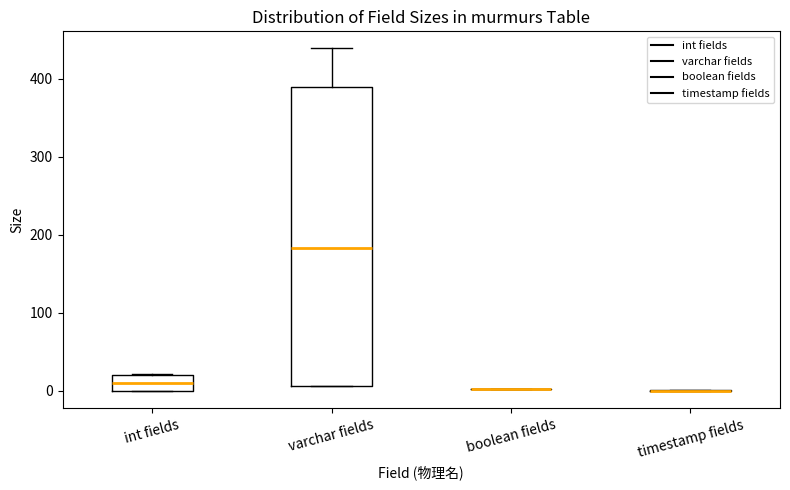

Reading left to right, transcribe this box plot: for each box, give where its median line is, the range the box spans, and where its two whiskers end, as read against the y-axis. The values are not printed on the chart, so give them approximately, as read against the axis.

int fields: median 10, box 0 to 20, whiskers 0 to 20
varchar fields: median 180, box 10 to 390, whiskers 10 to 440
boolean fields: box collapsed to a line at 0, whiskers 0 to 0
timestamp fields: box collapsed to a line at 0, whiskers 0 to 0